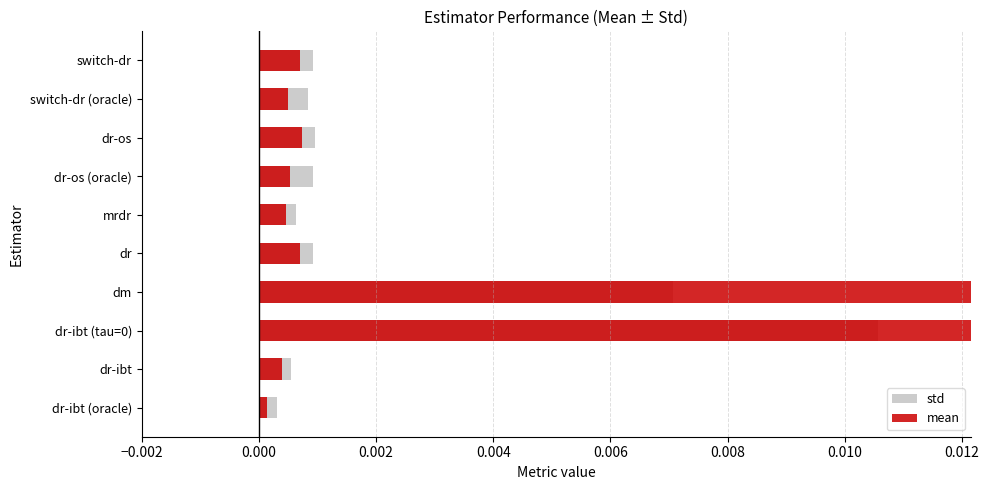

Which series has the largest total across all categories?

mean